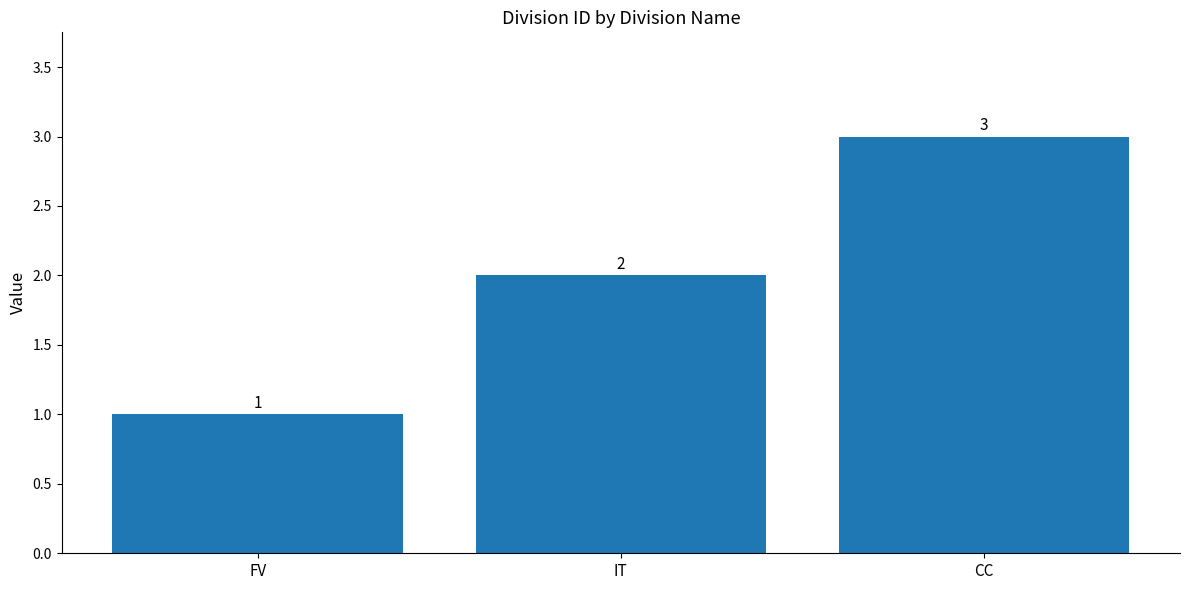

Are the bars grouped side by side (vs. stacked)?

No